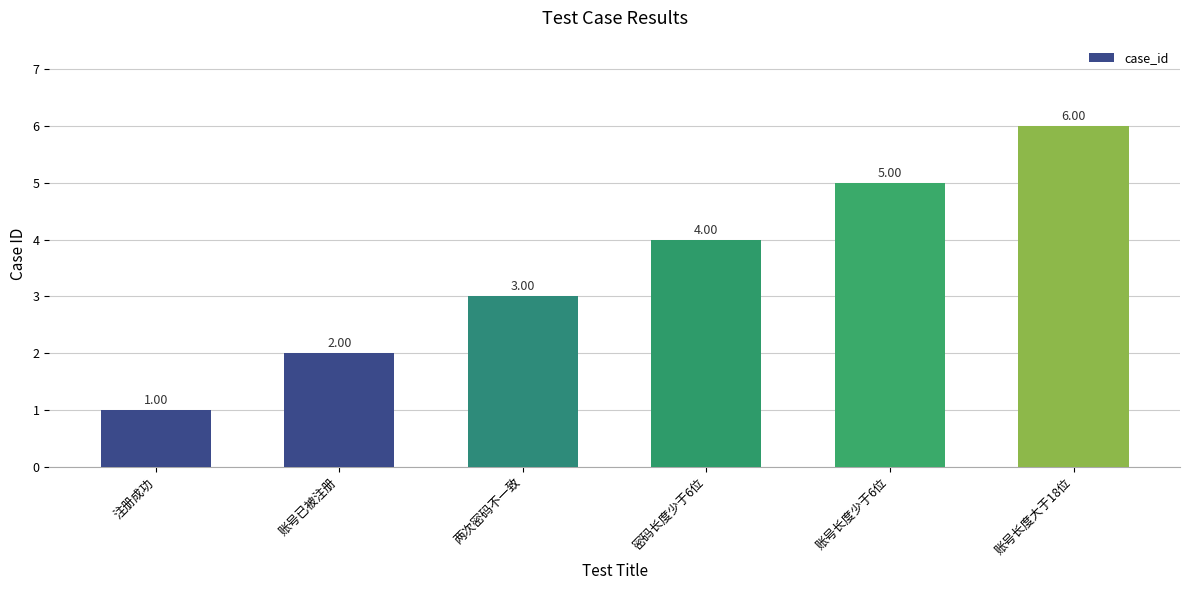

Rank the categories by value from lowest to highest.

注册成功, 账号已被注册, 两次密码不一致, 密码长度少于6位, 账号长度少于6位, 账号长度大于18位